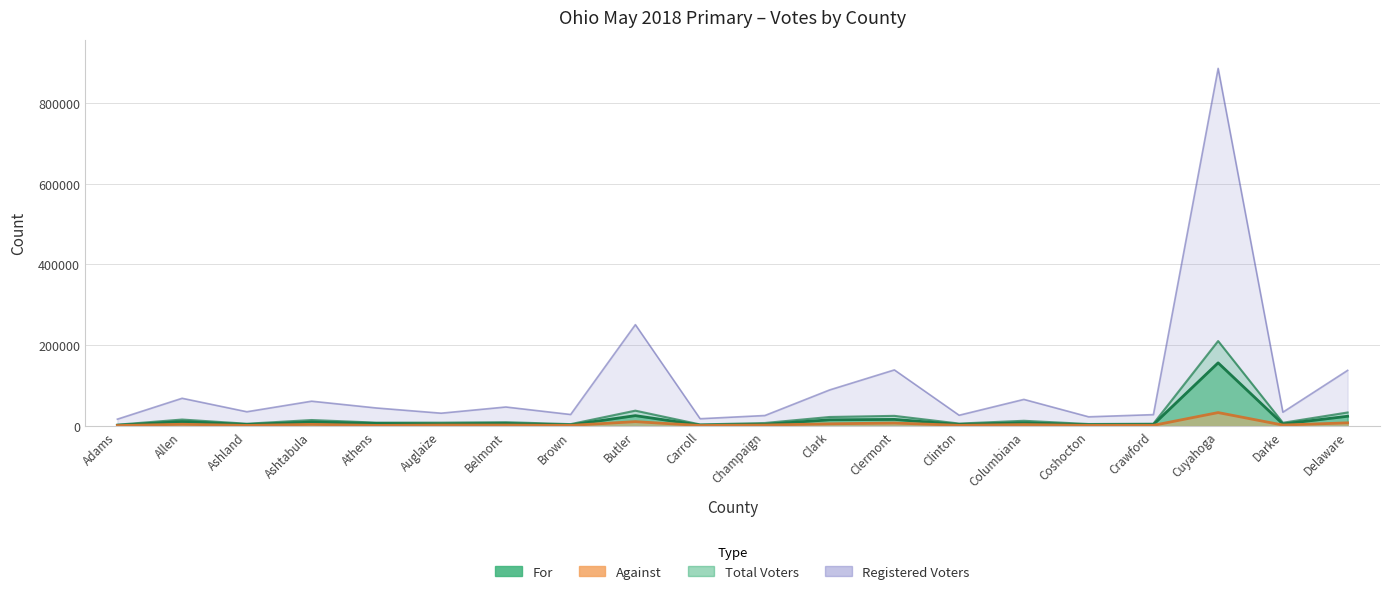

True or false: Registered Voters and Against cross at least once.

False